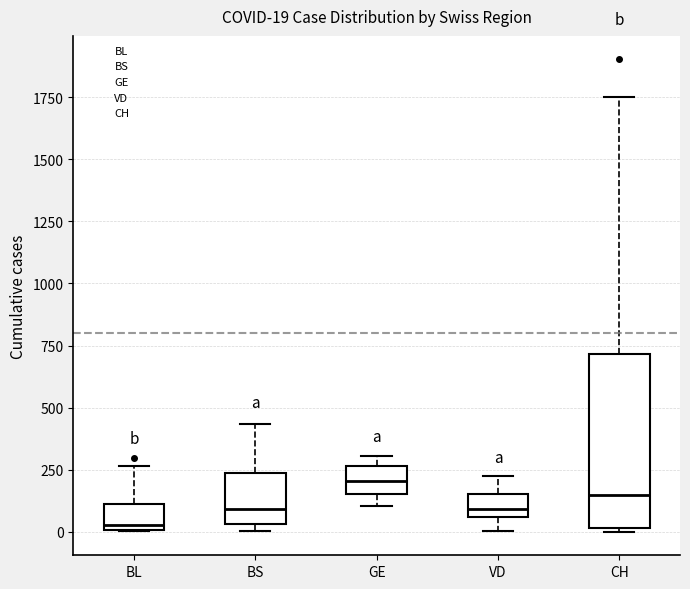

Which box has the highest median line?

GE